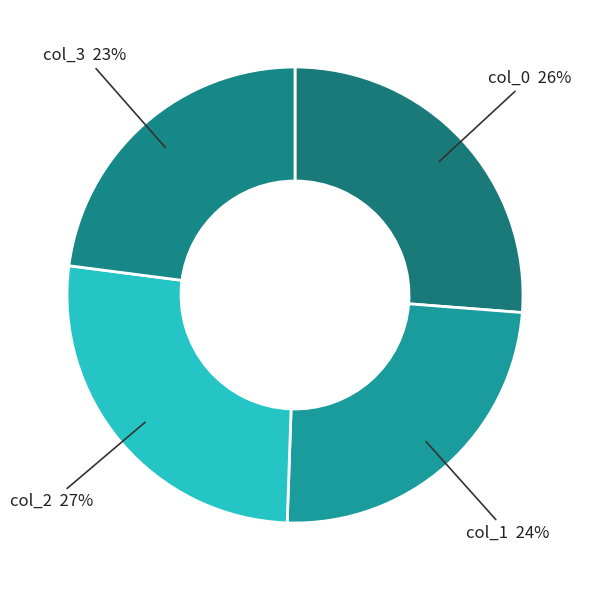

How many slices are in this pie chart?

4